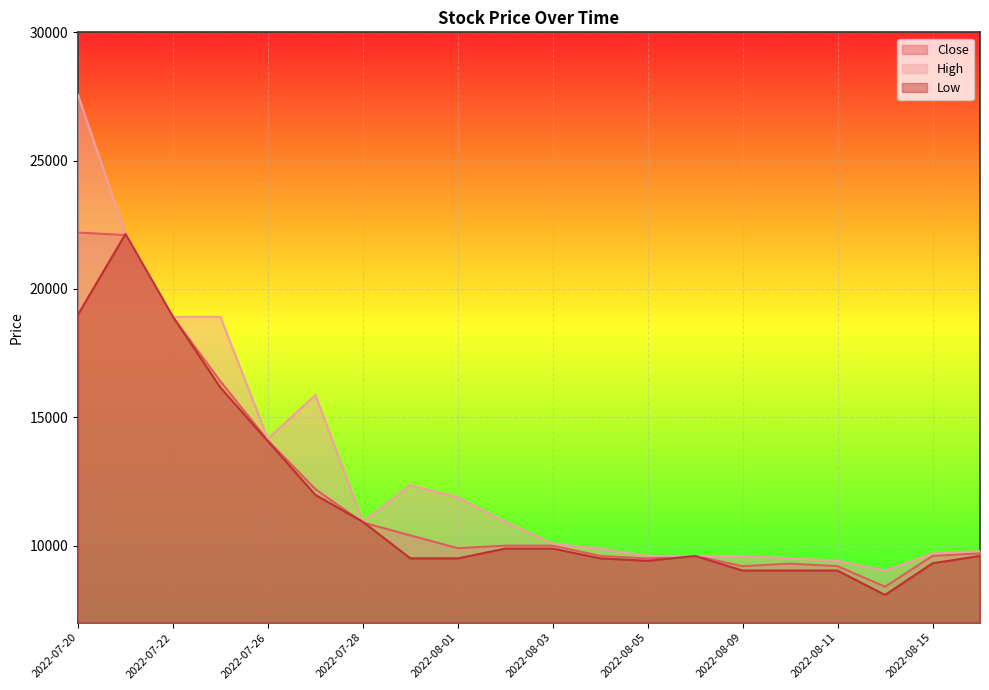

What is the difference between the second highest and second lowest values in the Close series?

12900